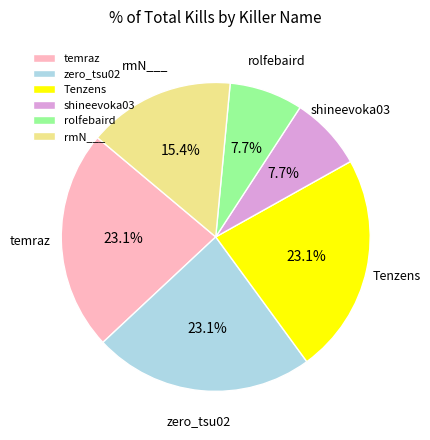

What is the ratio of the value at rolfebaird to the value at zero_tsu02?

0.3